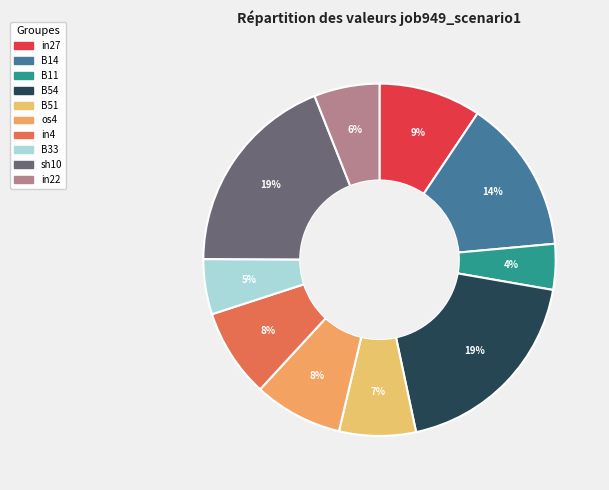

Does in27 account for over 50% of the chart?

No